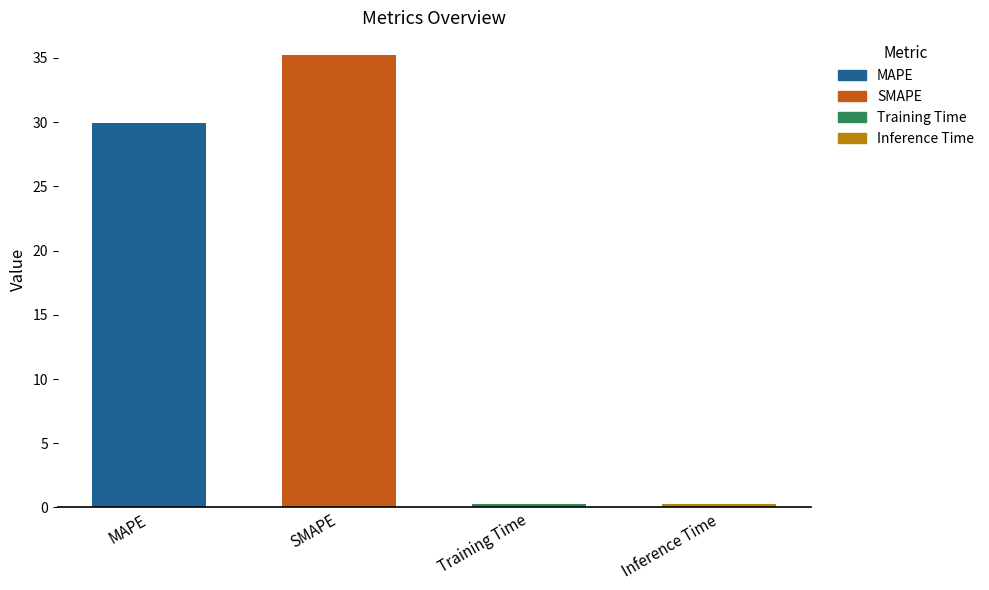

What is the difference between the values at Inference Time and MAPE?

29.7